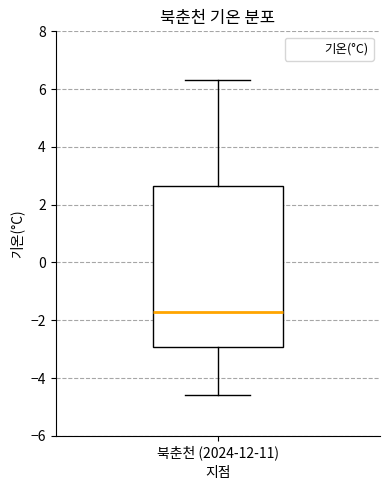

Read this box plot against the y-axis: the position of the median line, the range covered by the box, and the ends of both whiskers. The values are not printed on the chart, so give them approximately, as read against the axis.

median -1.6, box -3.0 to 2.6, whiskers -4.6 to 6.4